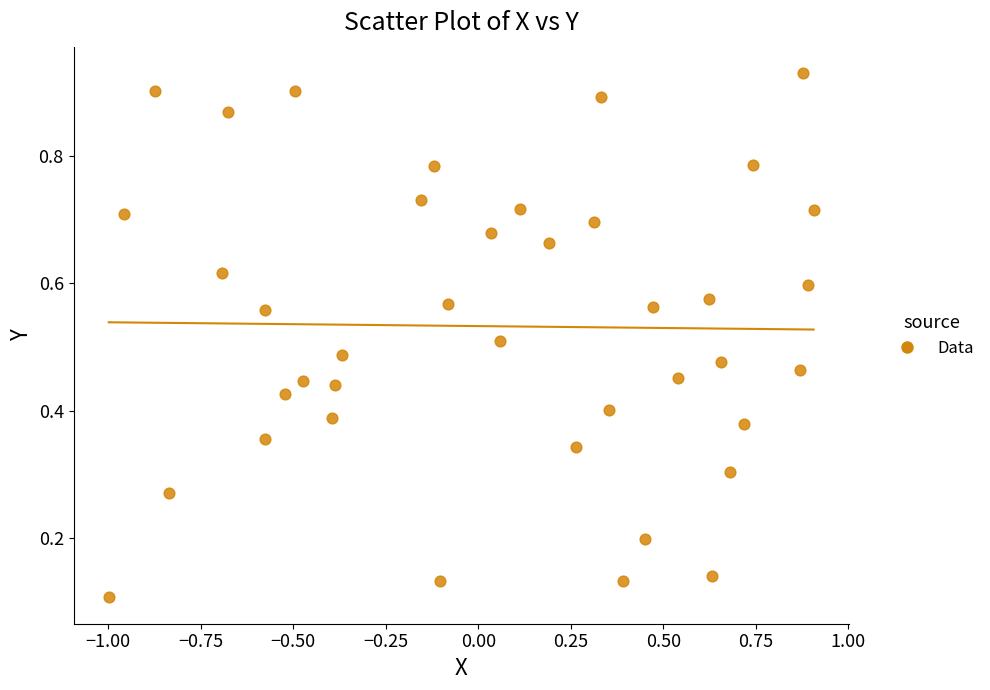

What is the range of X values (max minus min)?

1.9